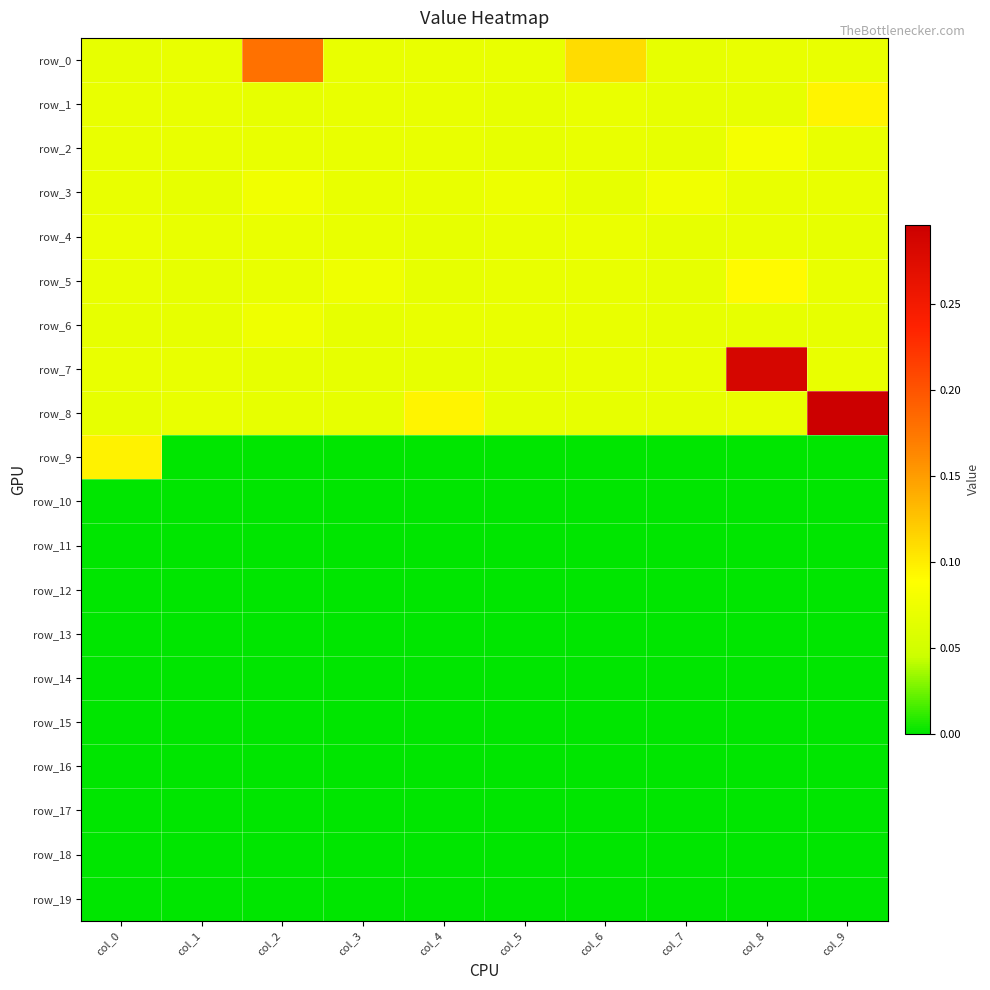

Count the number of categories in the chart.

10